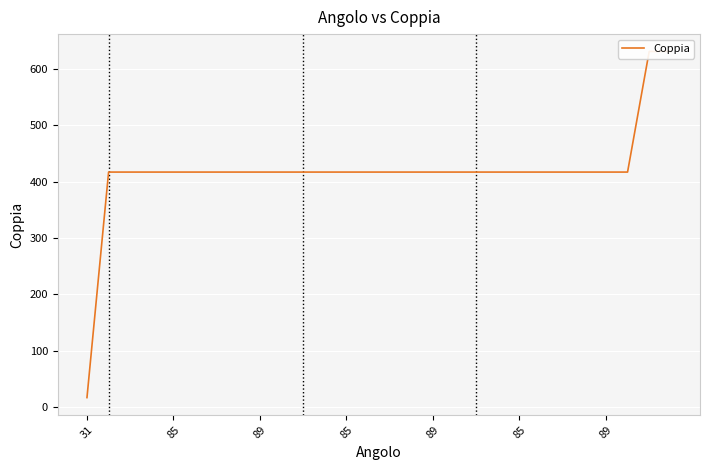

How many lines are shown in the chart?

1